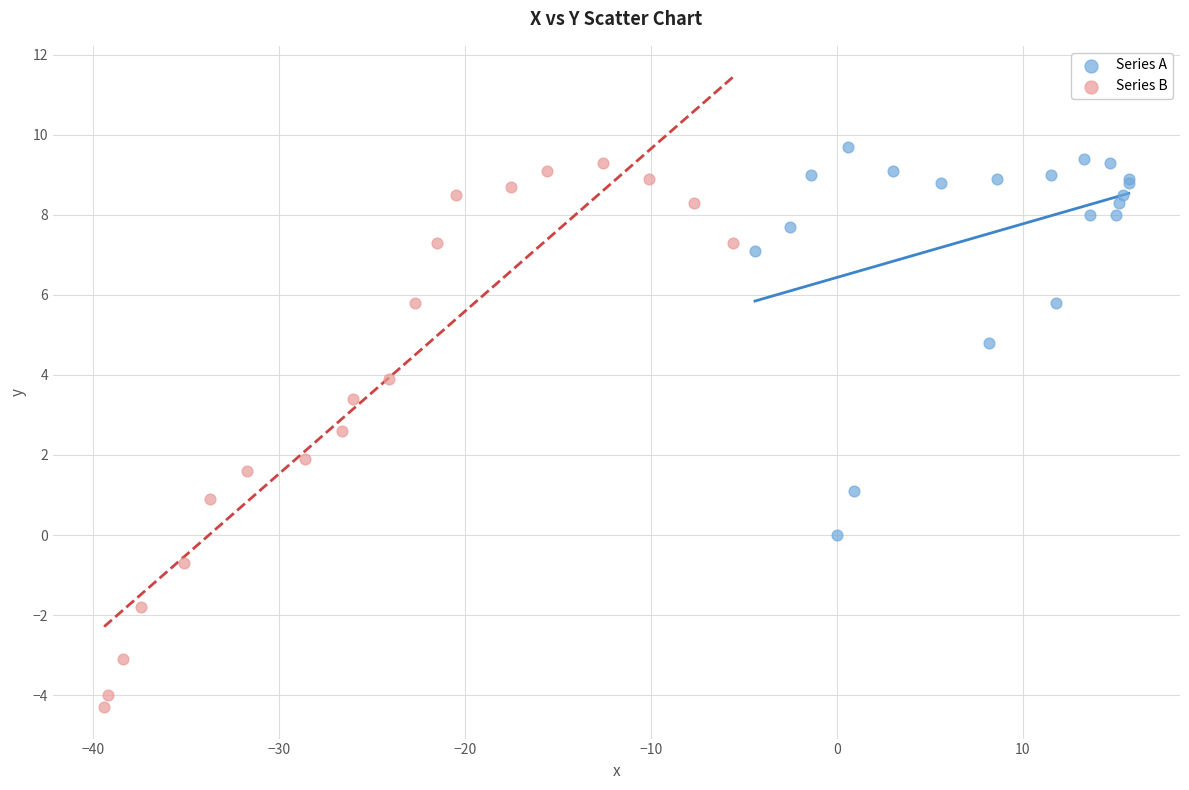

Which series has the widest spread of Y values?

Series B